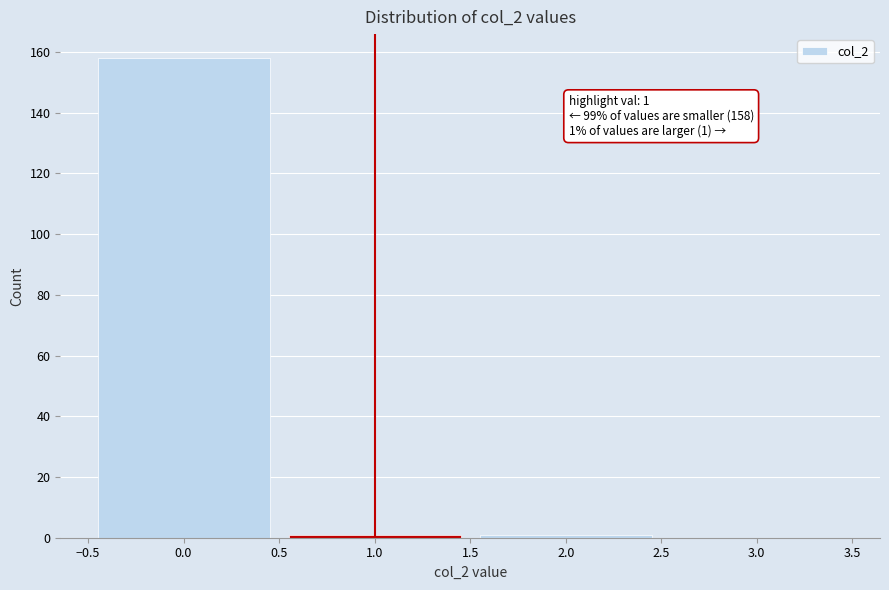

Which range on the x-axis has the tallest bar?

-0.5 to 0.5